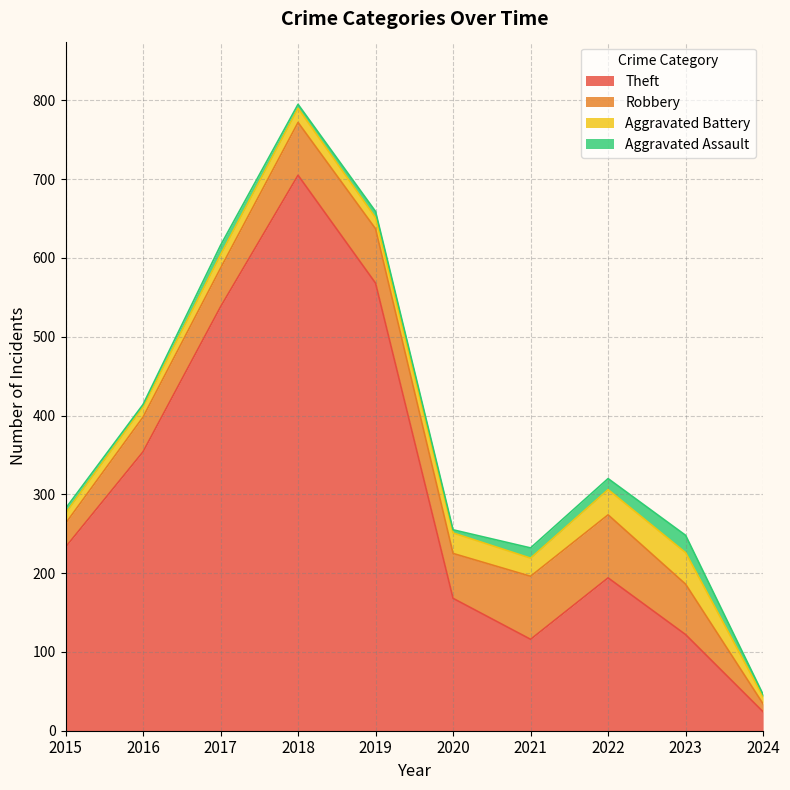

True or false: Aggravated Assault and Theft intersect in this chart.

False